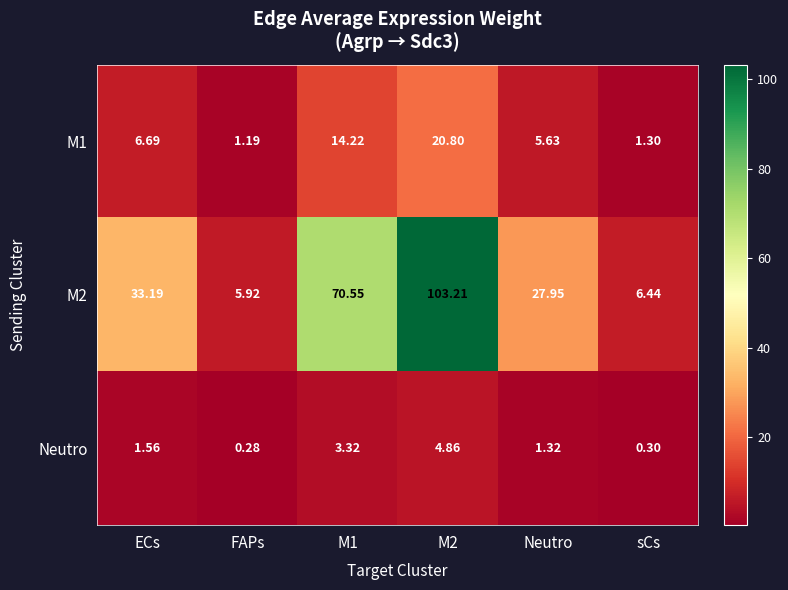

Where is M1 nearest to the value 10?

ECs